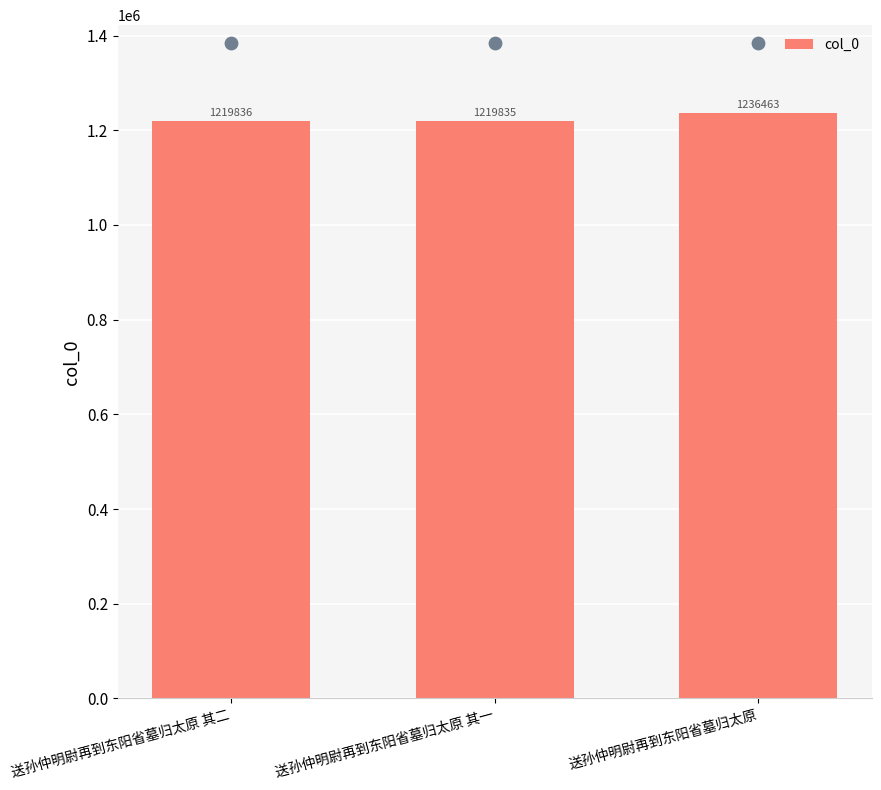

Which has a higher value, 送孙仲明尉再到东阳省墓归太原 其二 or 送孙仲明尉再到东阳省墓归太原 其一?

送孙仲明尉再到东阳省墓归太原 其二